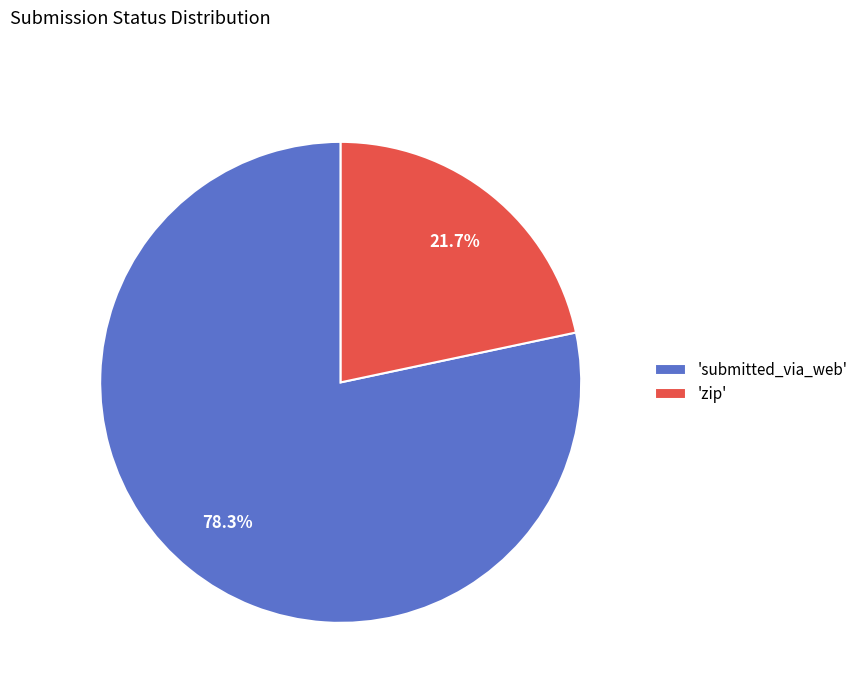

How much of the chart is everything except 'submitted_via_web'?

21.7%